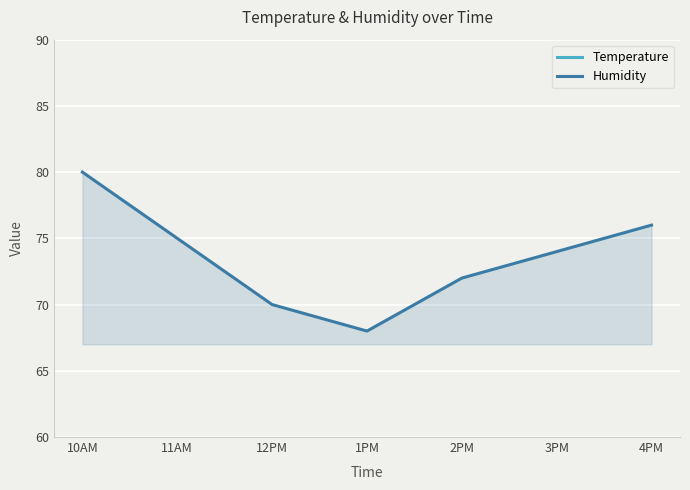

Between 11AM and 4PM, which series saw the biggest shift?

Temperature